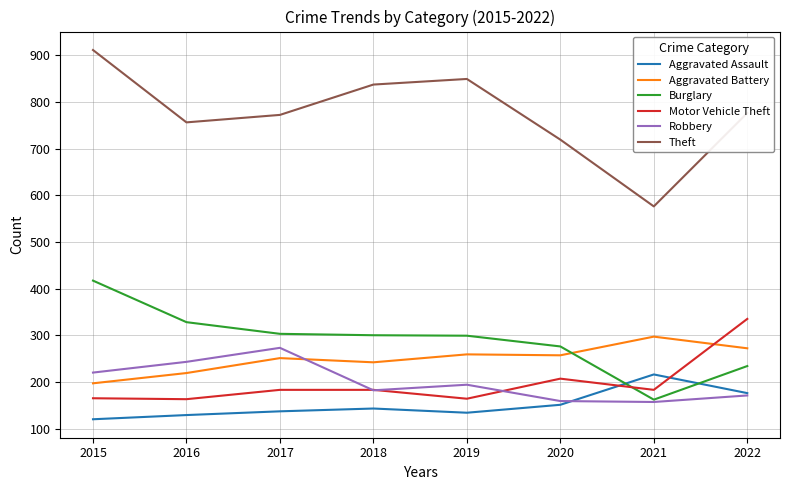

Is it true that Aggravated Assault equals 32 at 2020?

False